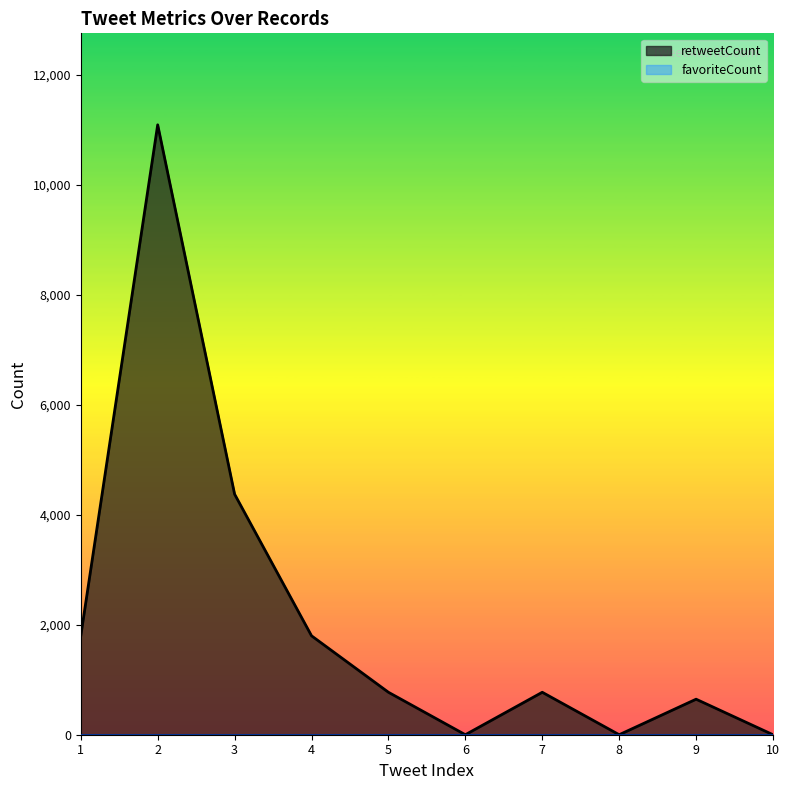

Which category has the lowest value across all series?

6